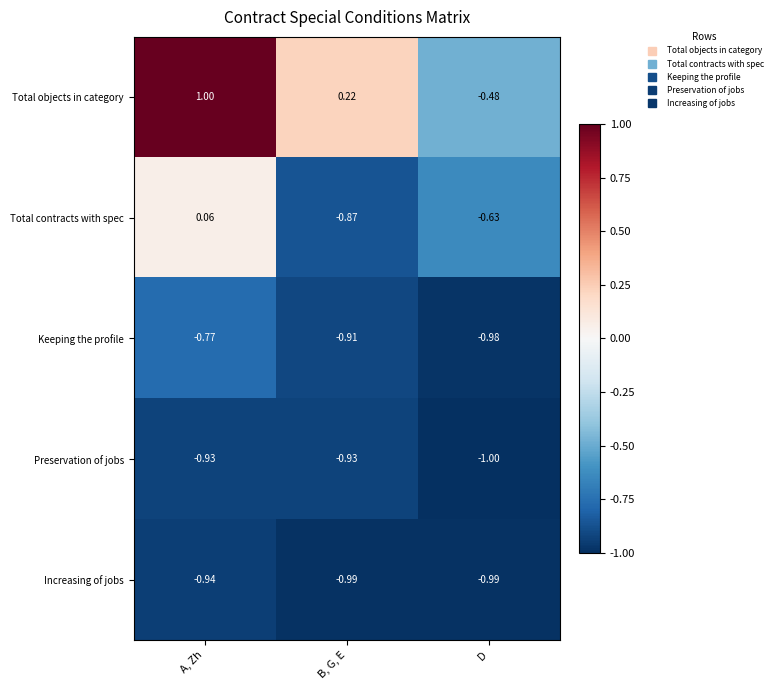

At how many categories does at least one series exceed 0?

2